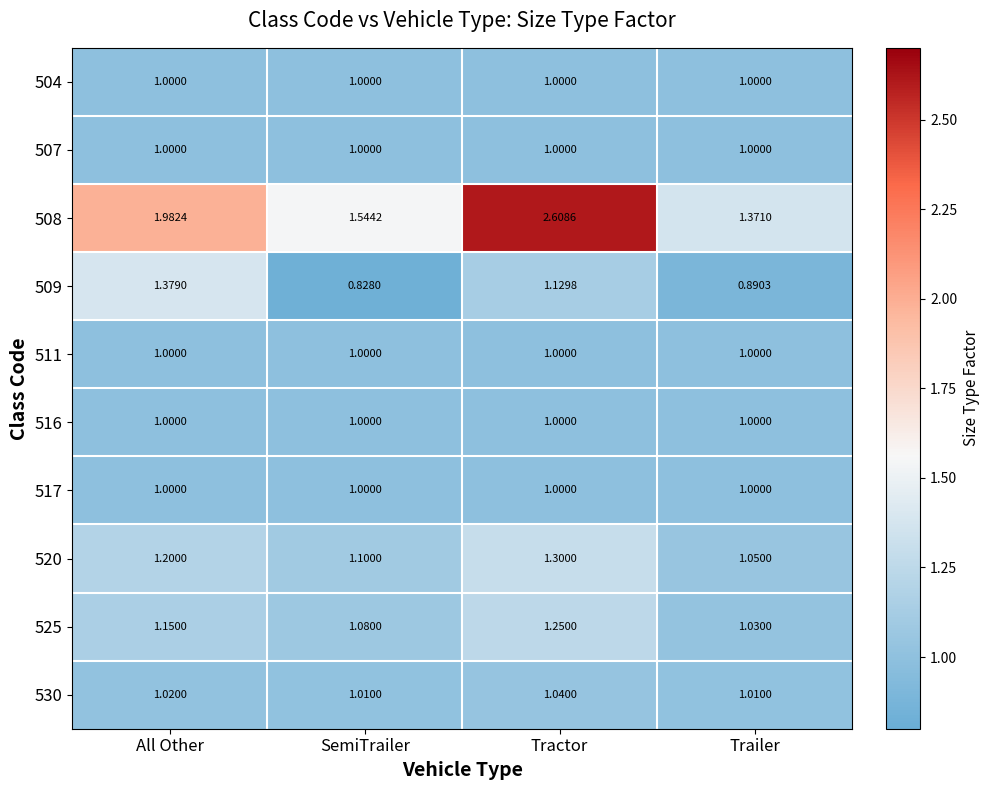

At which category is the sum across all series the highest?

Tractor